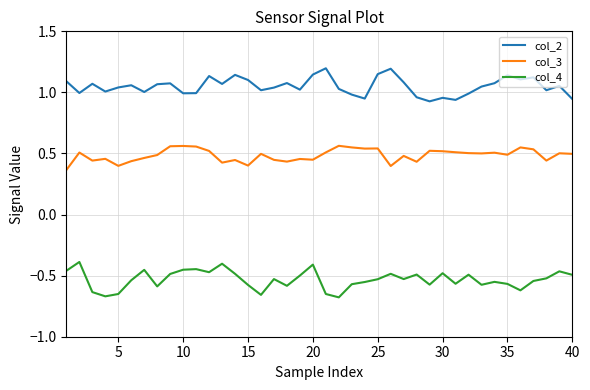

At how many categories does at least one series exceed 0?

40